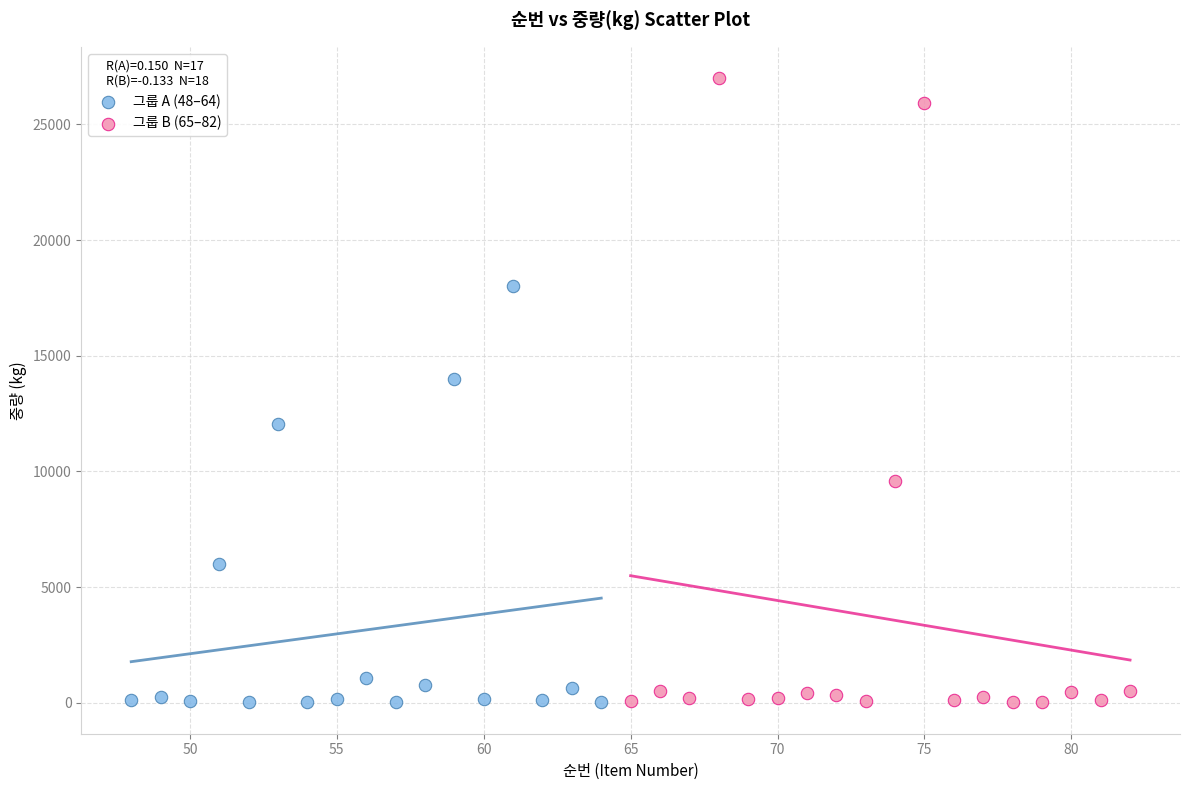

Which series has the widest spread of Y values?

그룹 B (65–82)